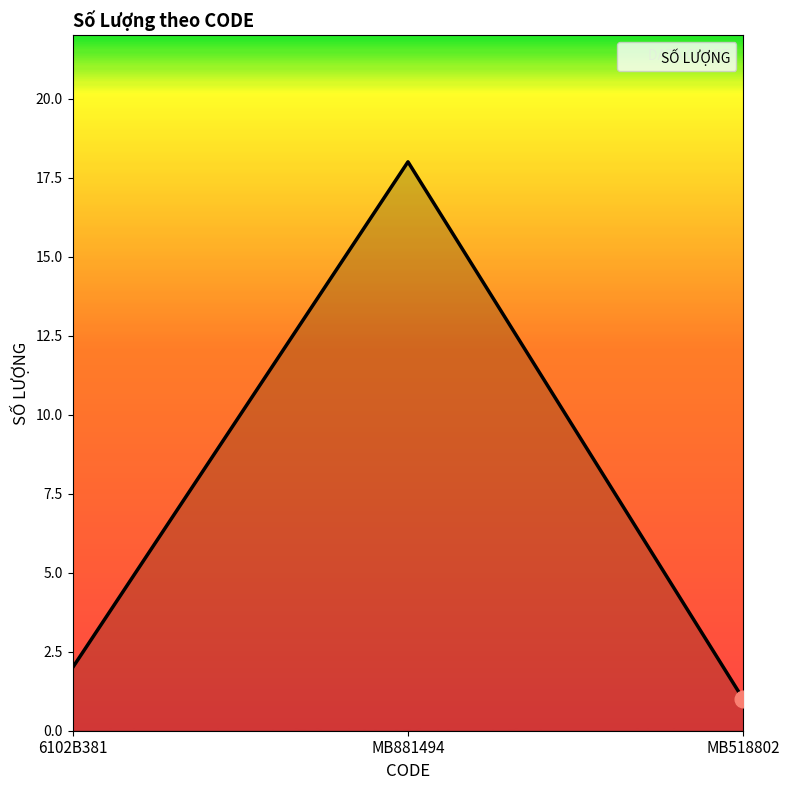

What is the smallest value displayed?

1